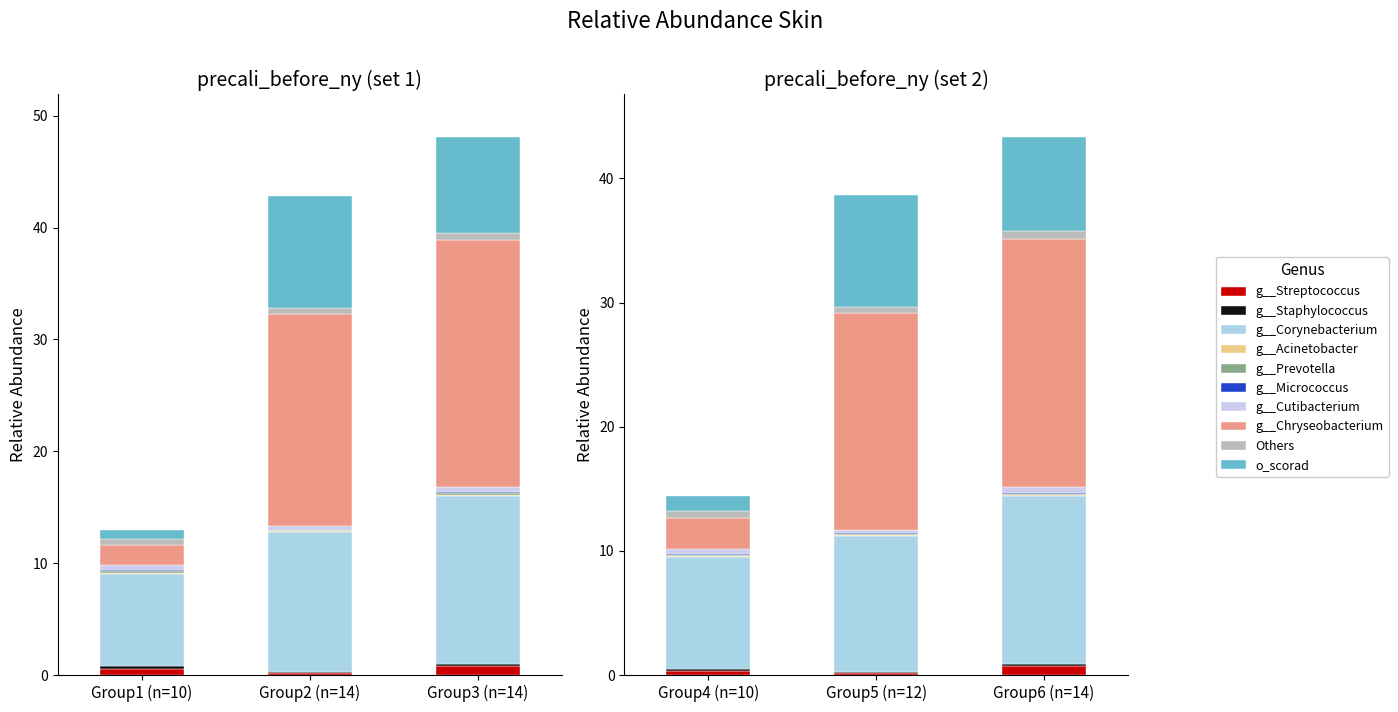

Is it true that the value at 9 is 10?

True